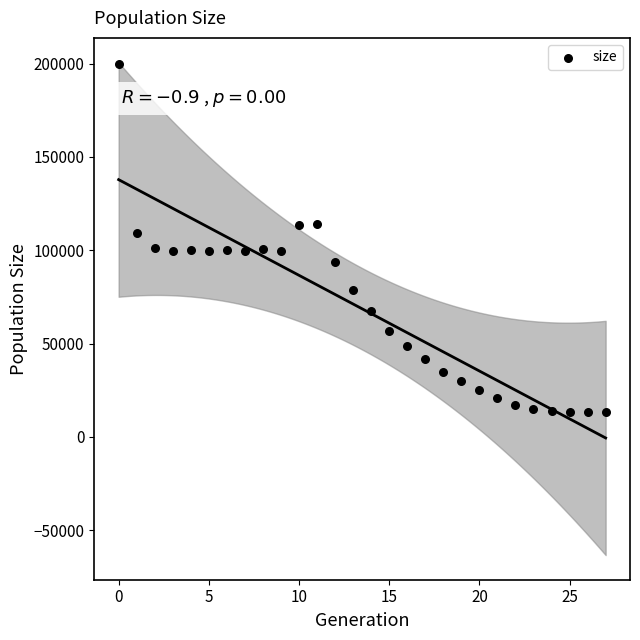

What is the range of Y values (max minus min)?

186170